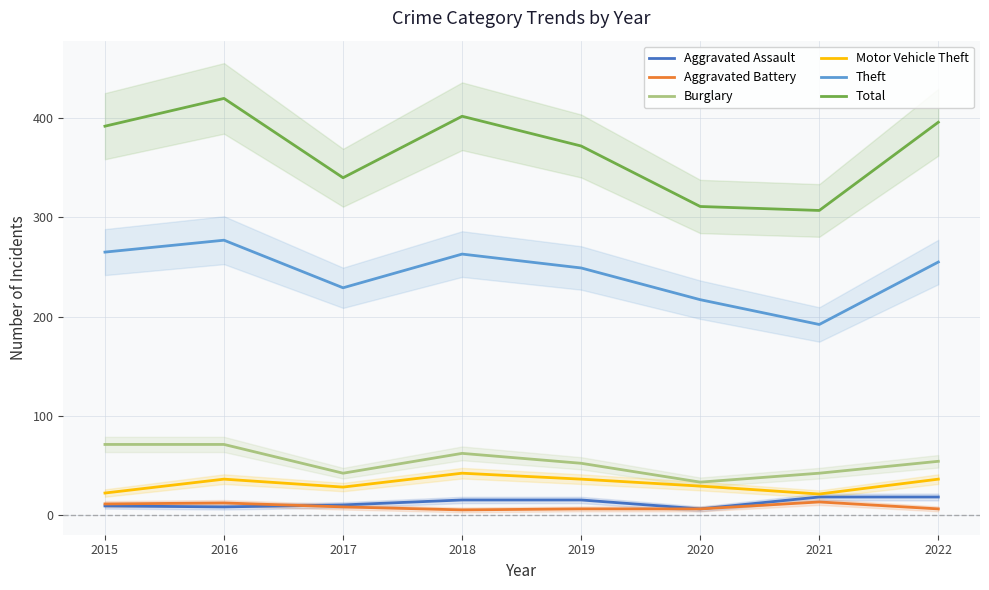

Where is the first local minimum for Burglary?

2017